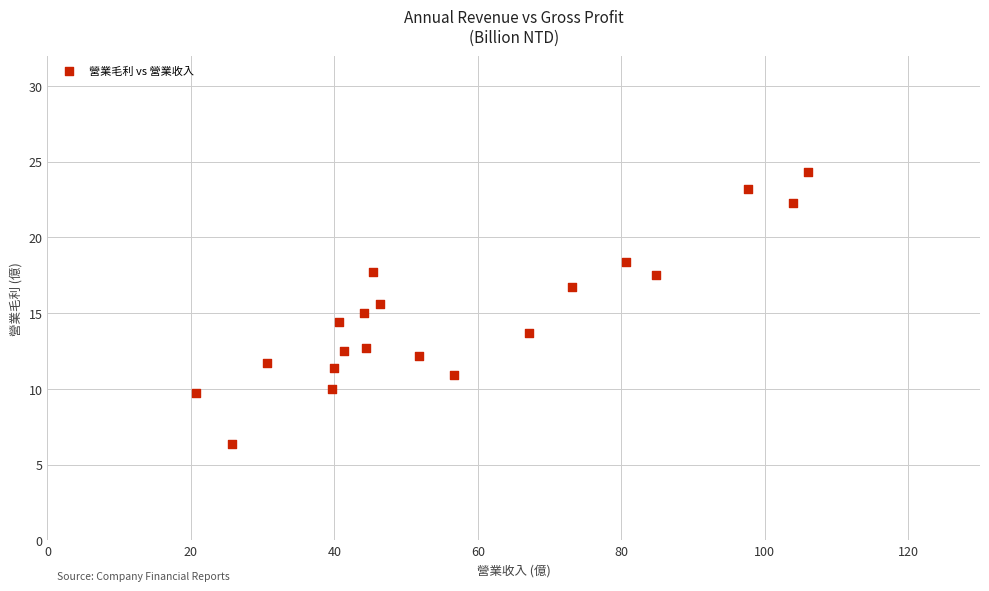

What is the range of Y values (max minus min)?

17.9